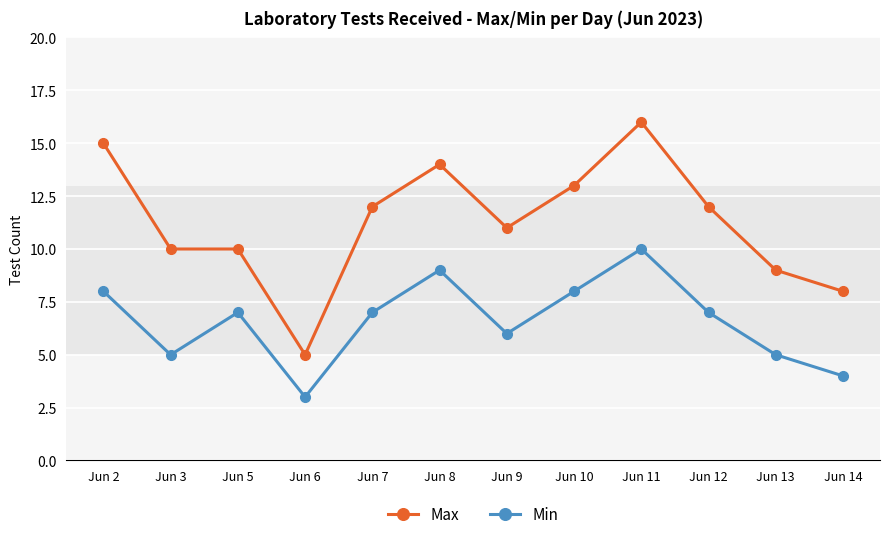

At how many categories does at least one series exceed 3?

12